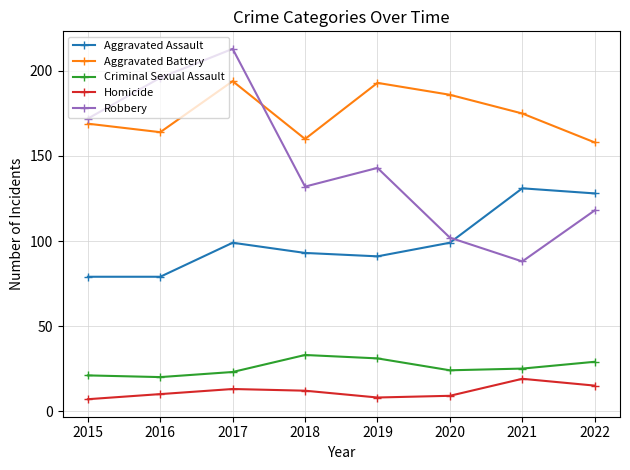

What is the difference between the maximum and minimum values in the Aggravated Battery series?

36